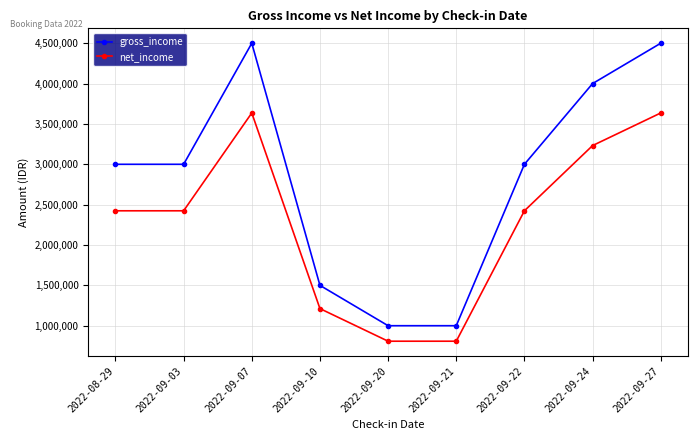

What is the label of the 1st point from the left?

2022-08-29